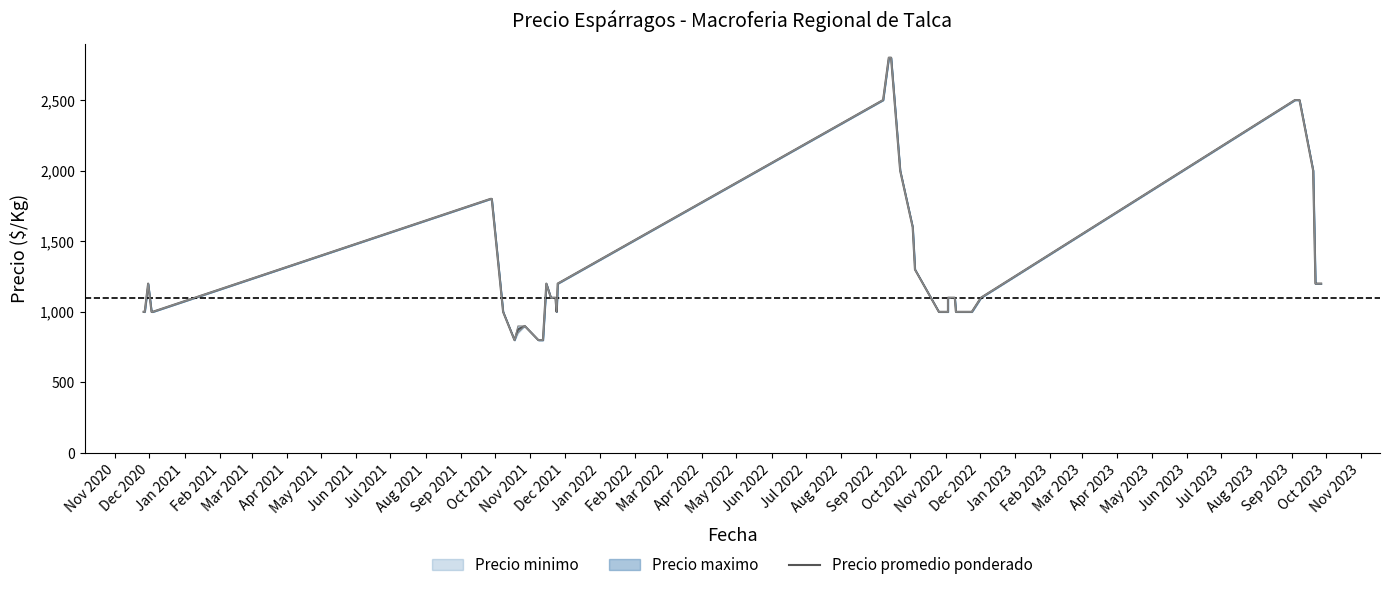

The value at Jan 2022 is 370. True or false?

False